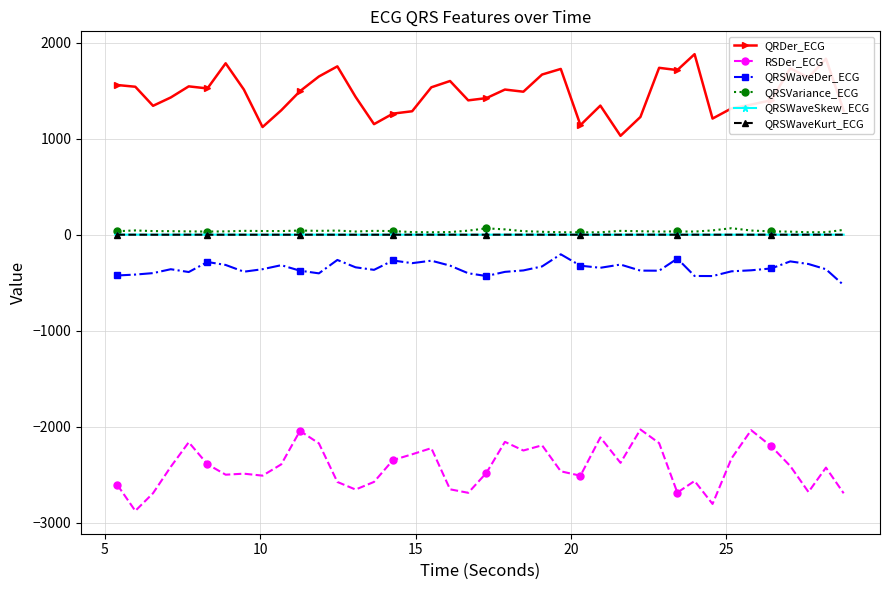

What is the value of the QRSWaveKurt_ECG point at the 8th from the left?

-0.7